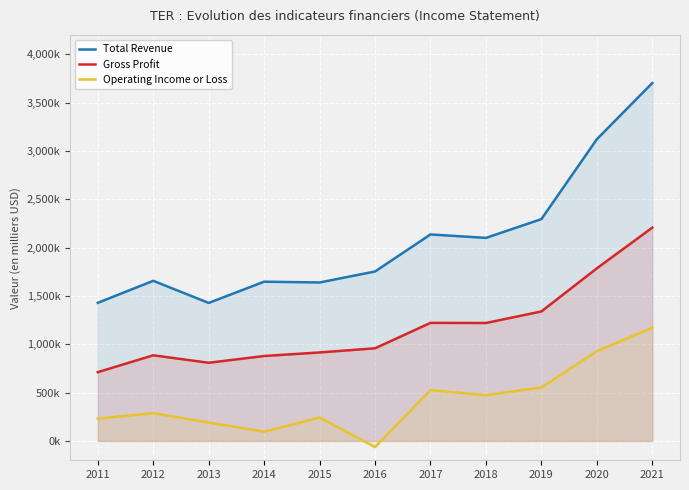

Between 2016 and 2014, which is larger?

2016